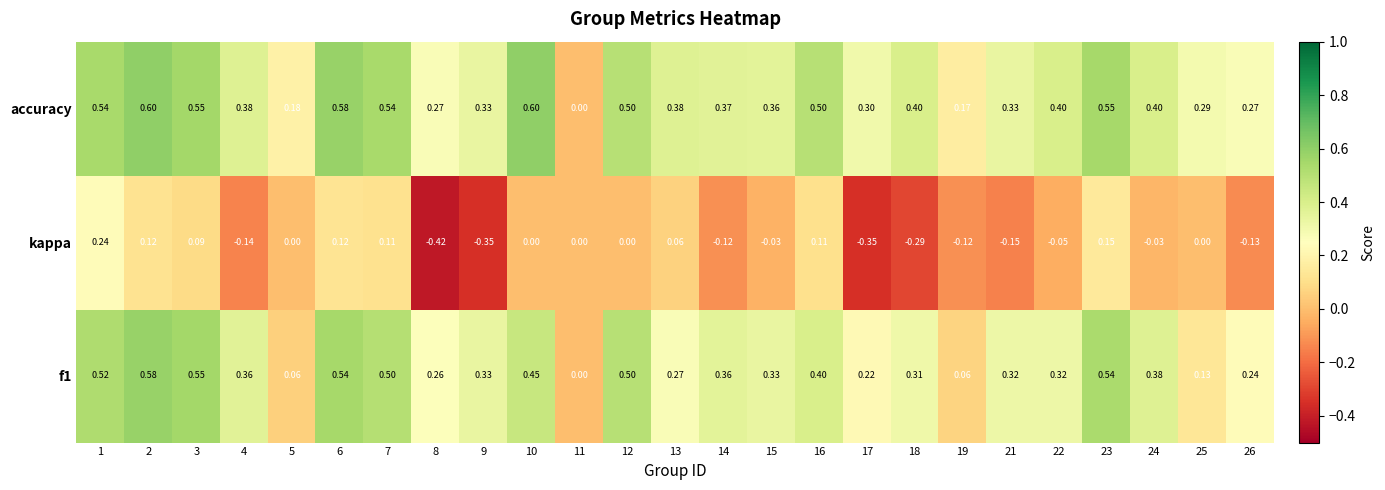

Is the value of kappa at 11 greater than the value of f1 at 18?

No